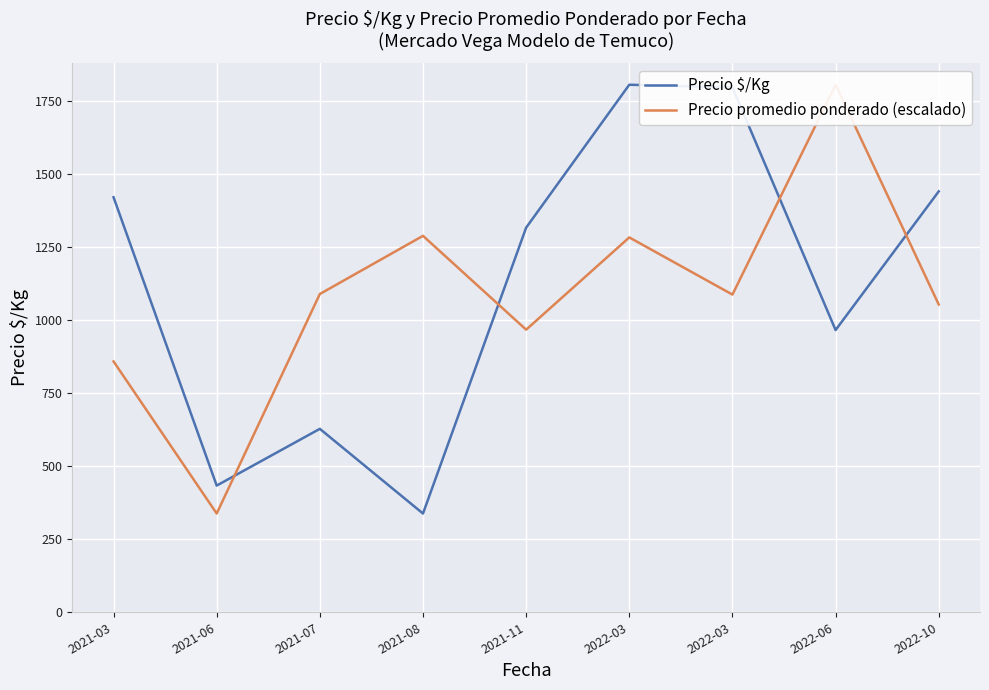

Rank the series by their average value, from highest to lowest.

Precio $/Kg, Precio promedio ponderado (escalado)